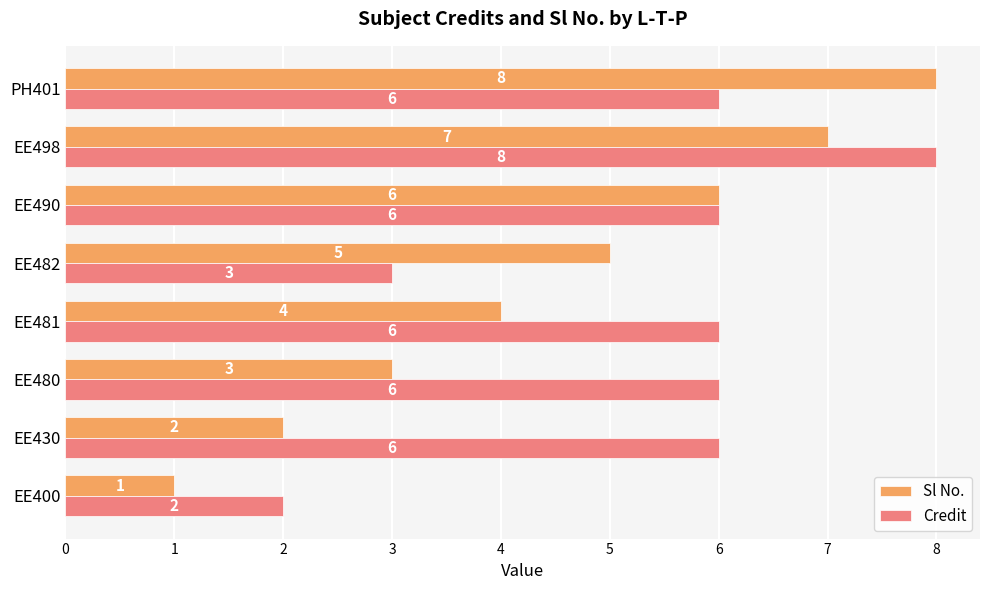

At which category is the sum across all series the highest?

EE498